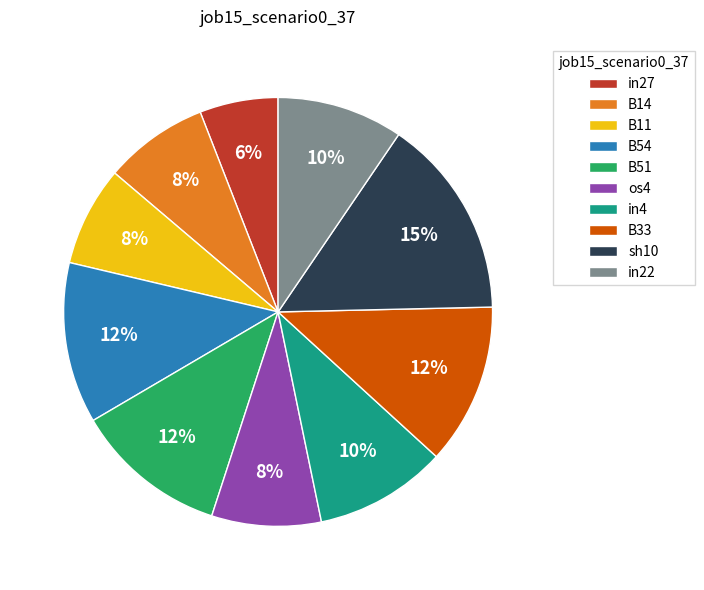

Do in4 and B14 together represent more than half of the pie?

No